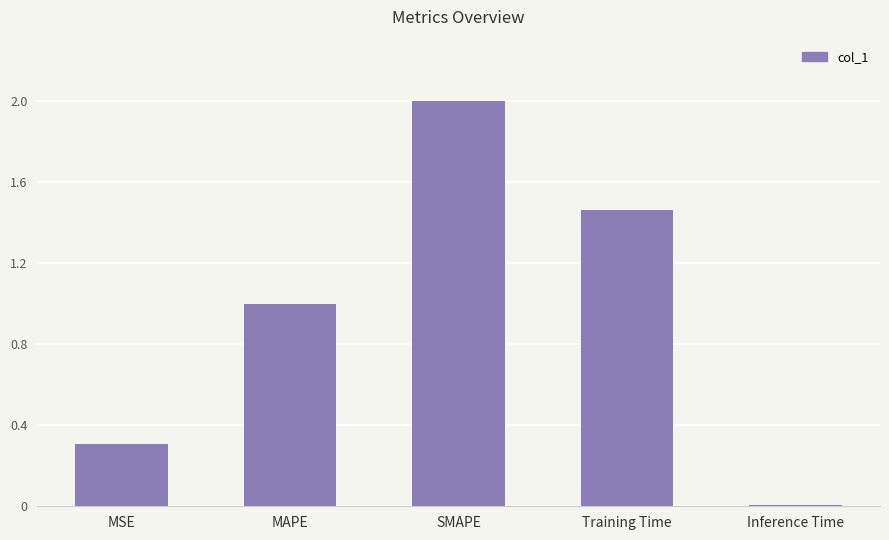

List the labels in order of value, smallest first.

Inference Time, MSE, MAPE, Training Time, SMAPE